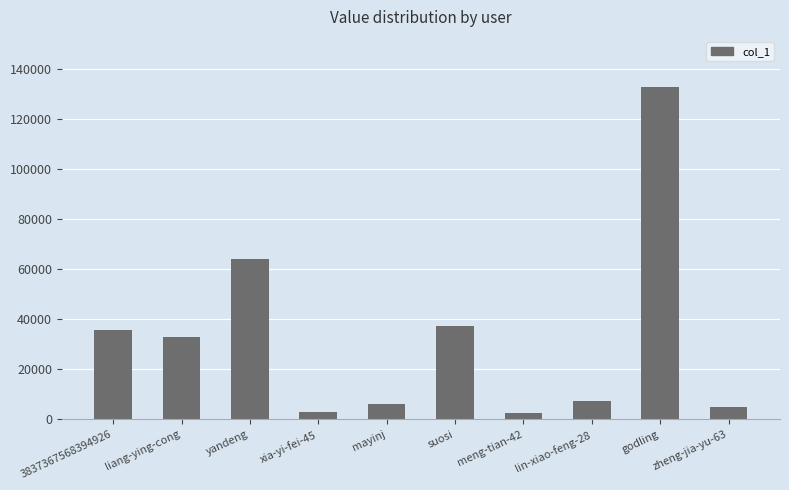

What is the label of the 4th bar from the right?

meng-tian-42